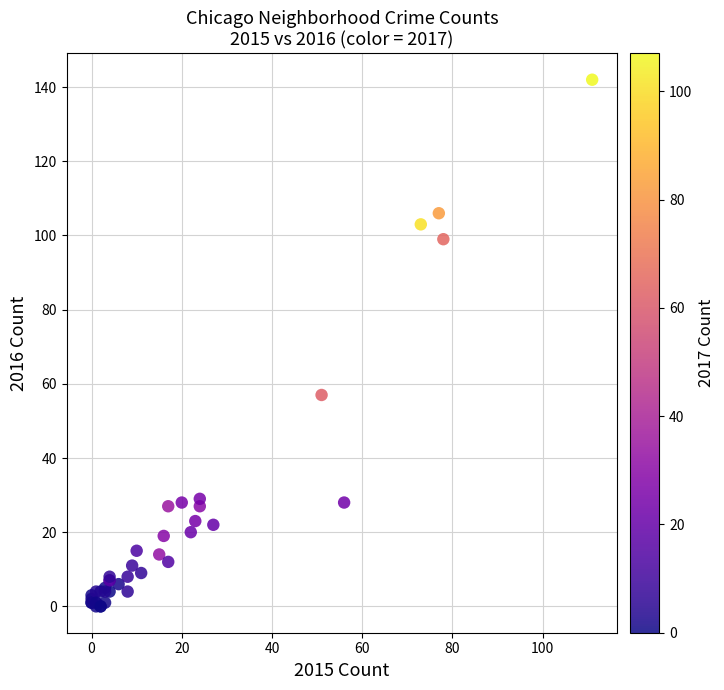

What Y value in the scatter plot is closest to 71?

57